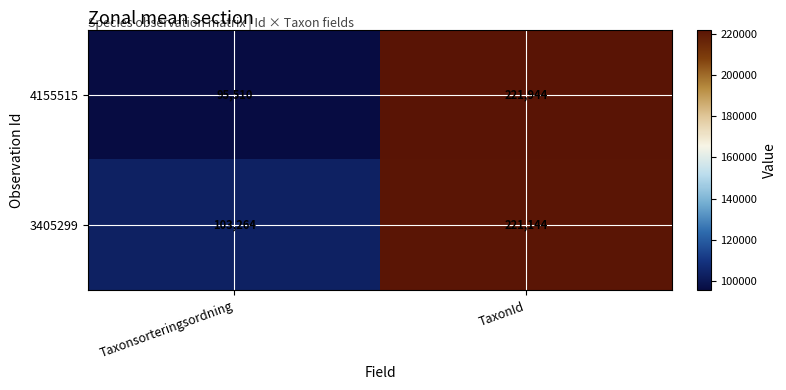

Where is 4155515 nearest to the value 158727?

Taxonsorteringsordning